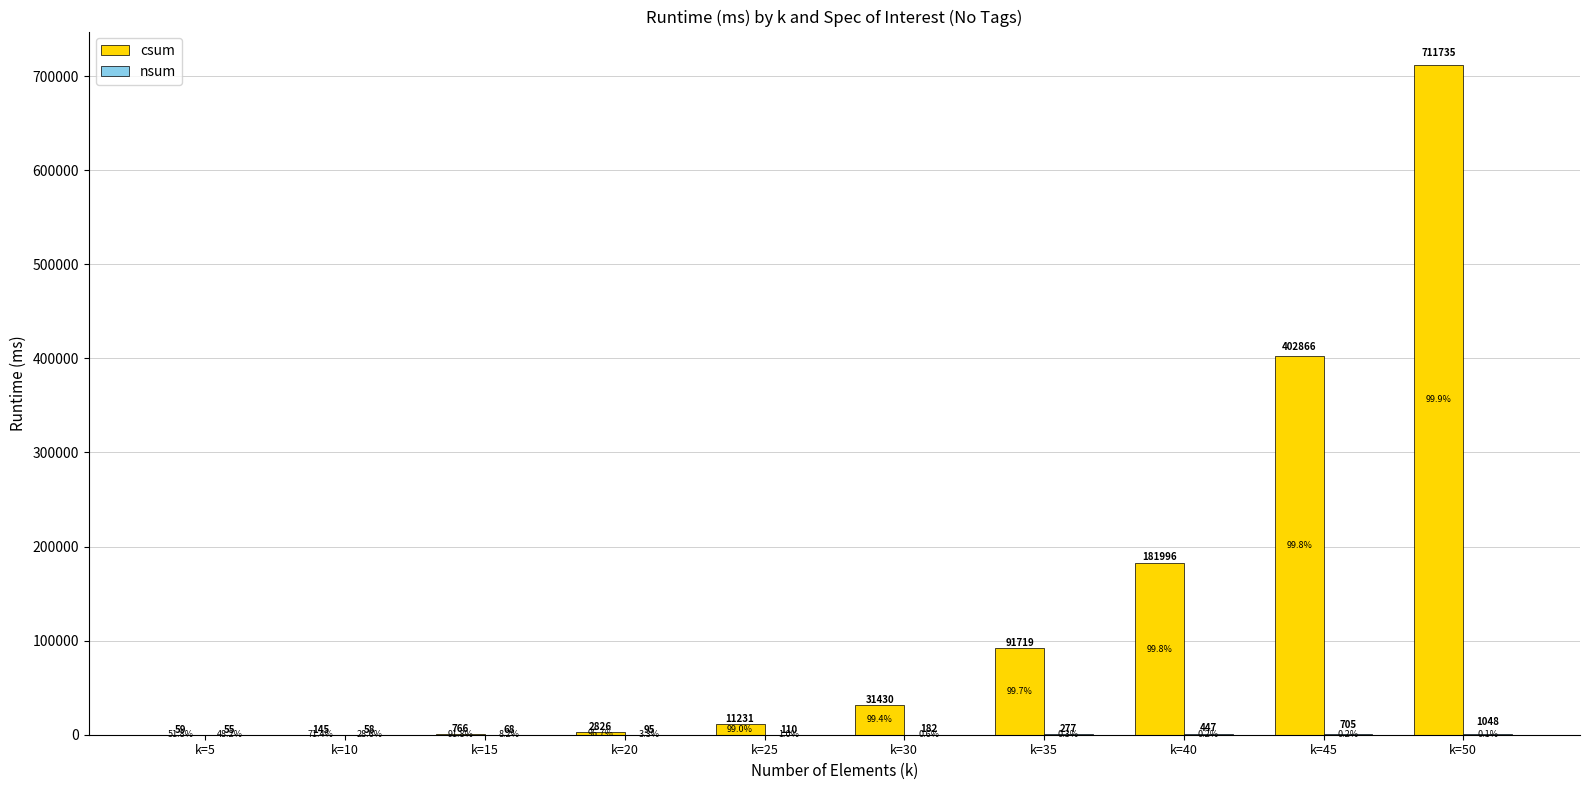

Which label corresponds to the largest value in the chart?

k=50